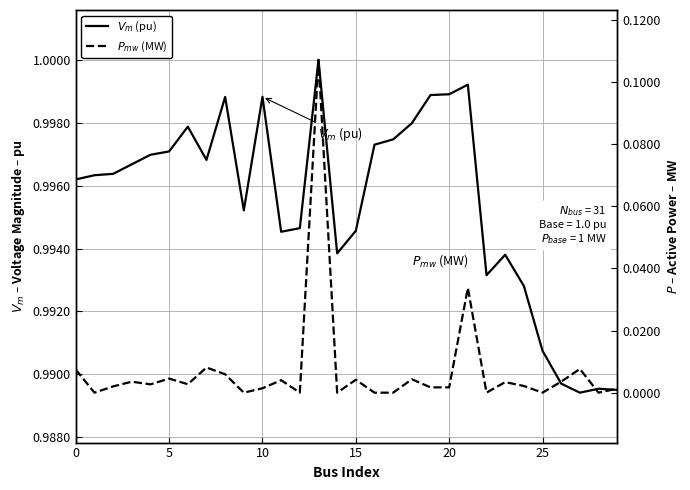

What is the approximate value of $V_{m}$ (pu) at 8?

1.0